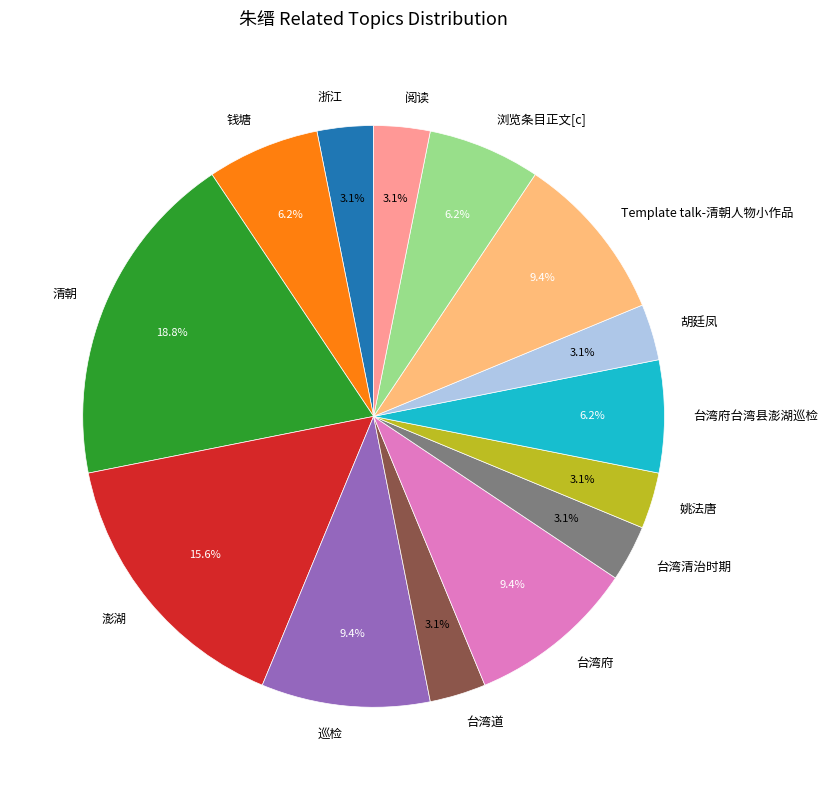

To the nearest percent, what is the average slice percentage?

7%